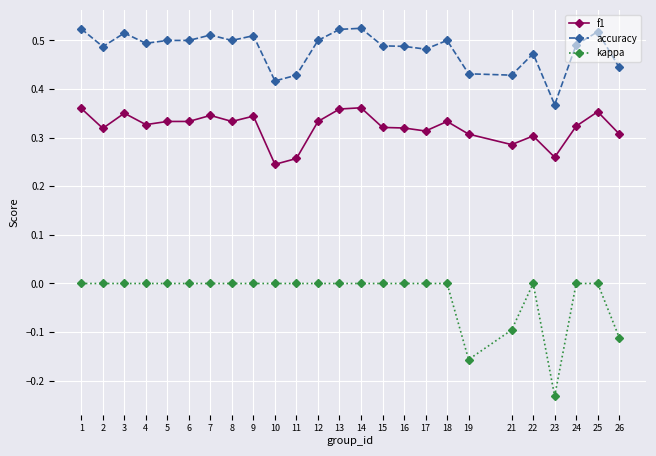

Rank the series by their maximum value, from highest to lowest.

accuracy, f1, kappa